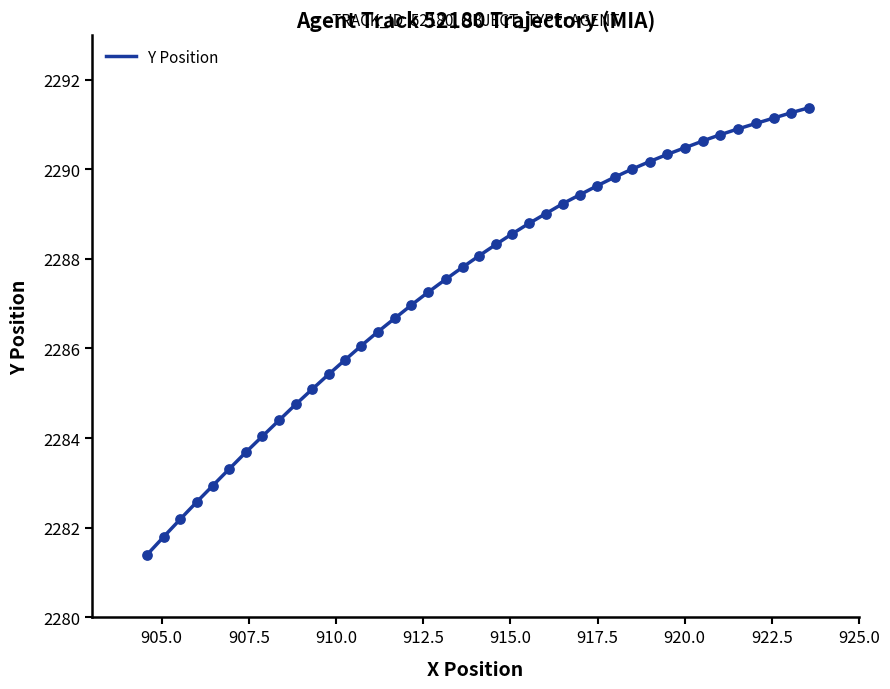

What is the minimum value for Y Position?

2281.4